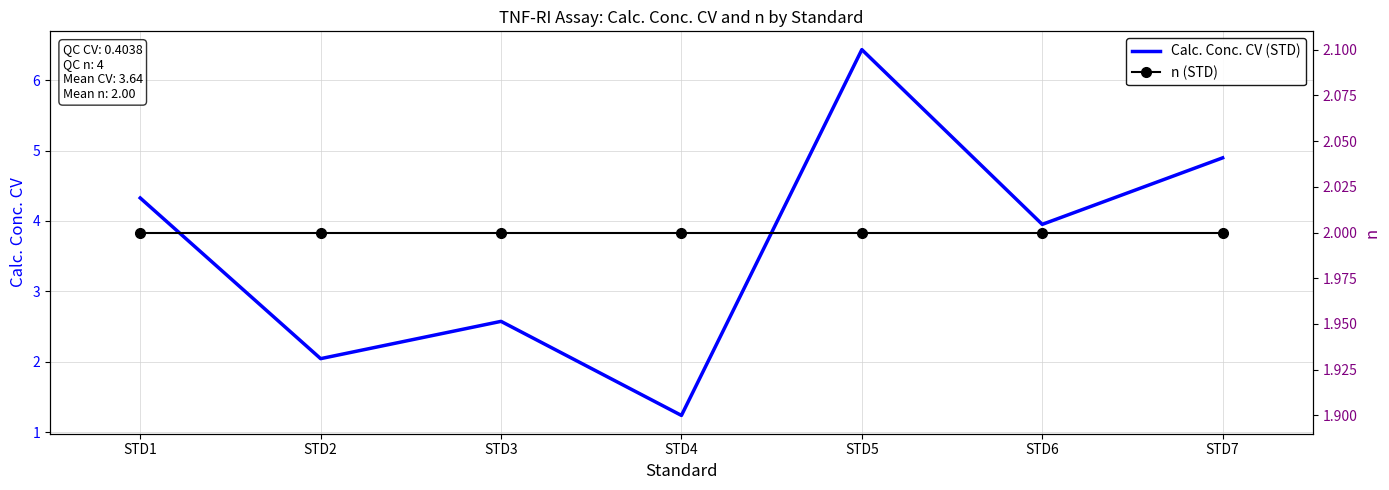

Which category has the highest value in the n (STD) series?

STD1